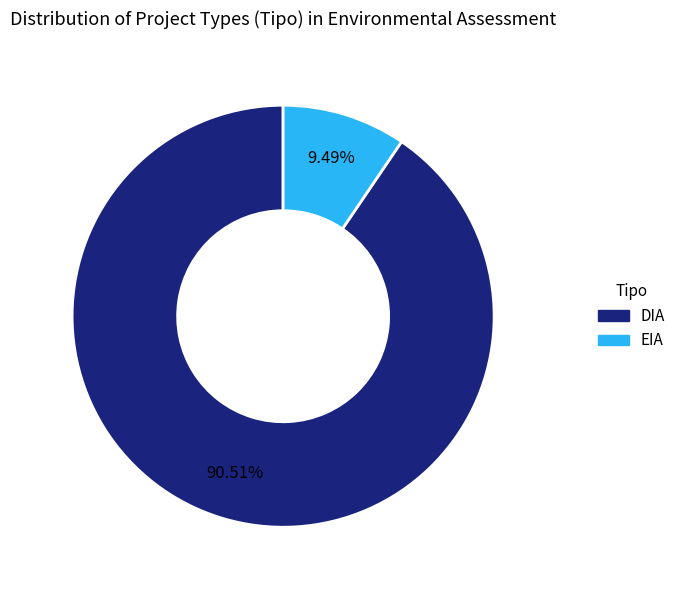

What portion of the pie excludes DIA?

9.5%